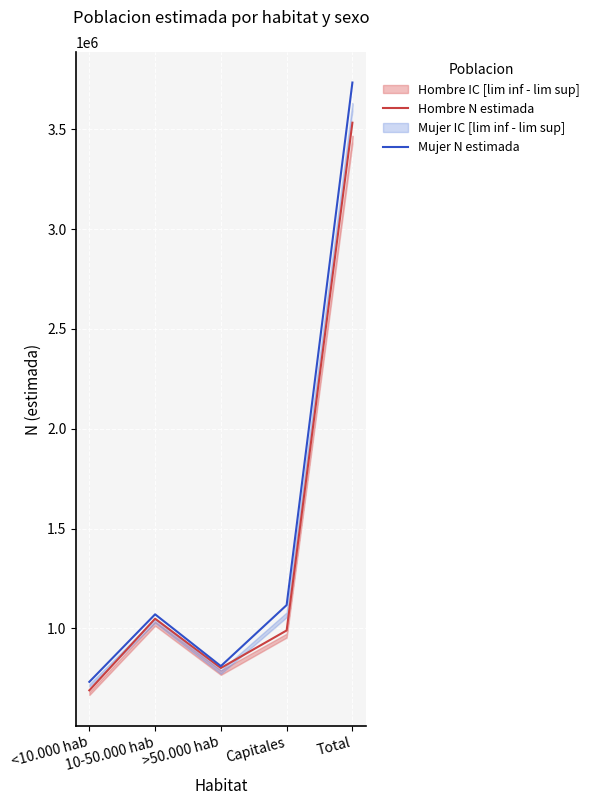

Reading left to right, transcribe all the data shown in this chart.

Hombre N estimada: 690215	1048917	802086	990062	3531280
Mujer N estimada: 732782	1070838	811663	1117031	3732313